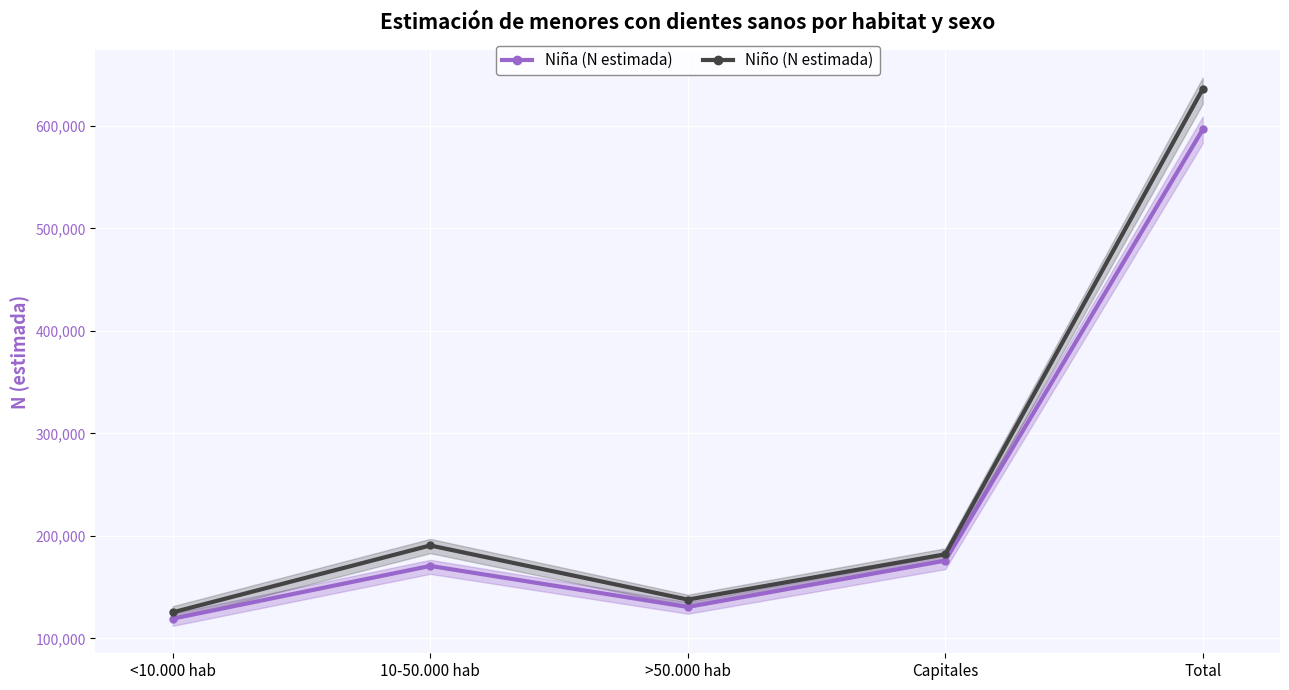

Which label corresponds to the smallest value in the chart?

<10.000 hab